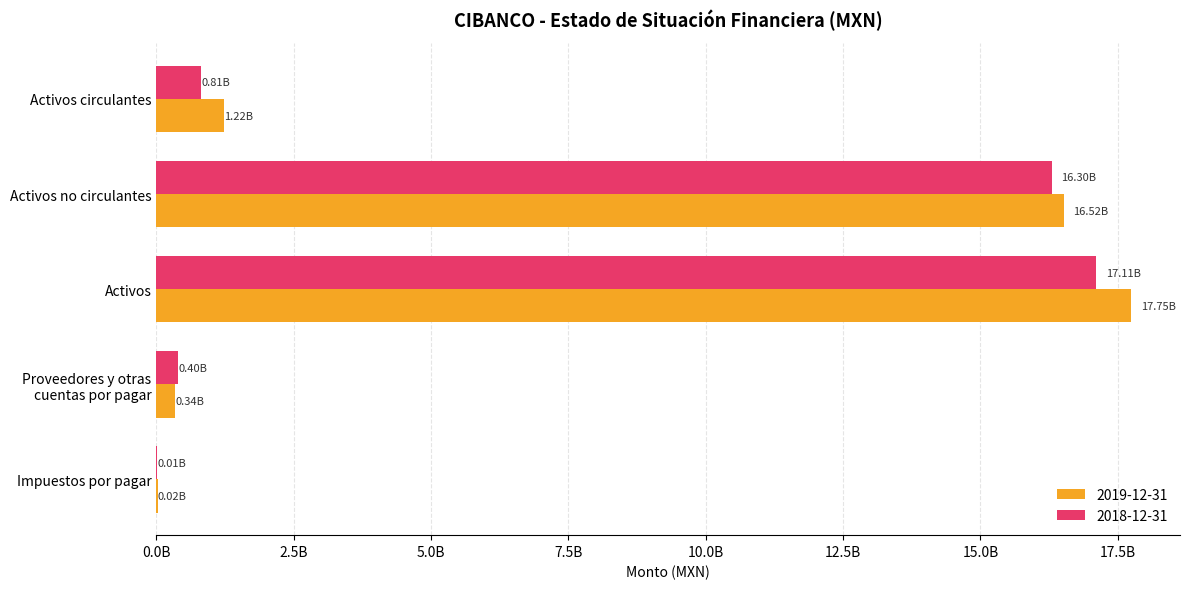

Reading left to right, transcribe all the data shown in this chart.

2019-12-31: 1224316000	16522084000	17746400000	336929000	23101000
2018-12-31: 810703000	16297770000	17108473000	399990000	12504000